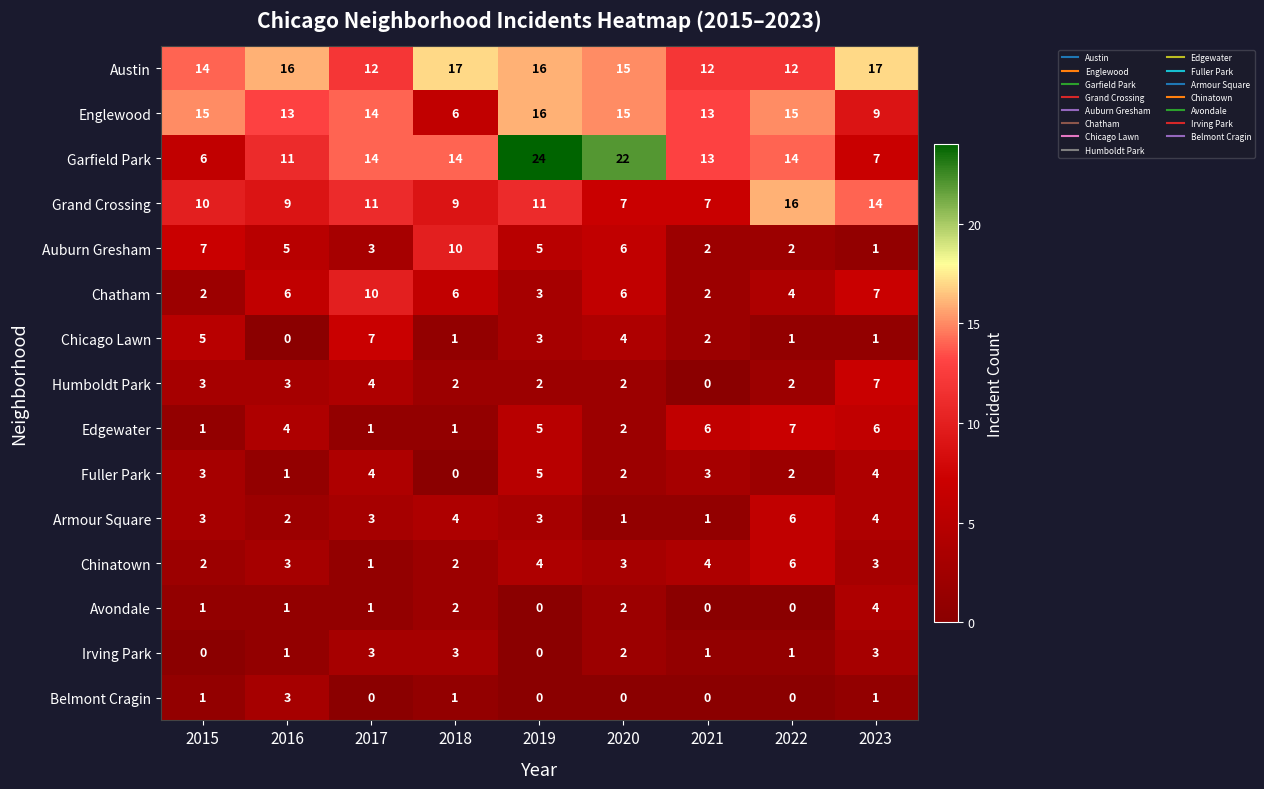

Is the value of Garfield Park at 2021 greater than the value of Edgewater at 2019?

Yes